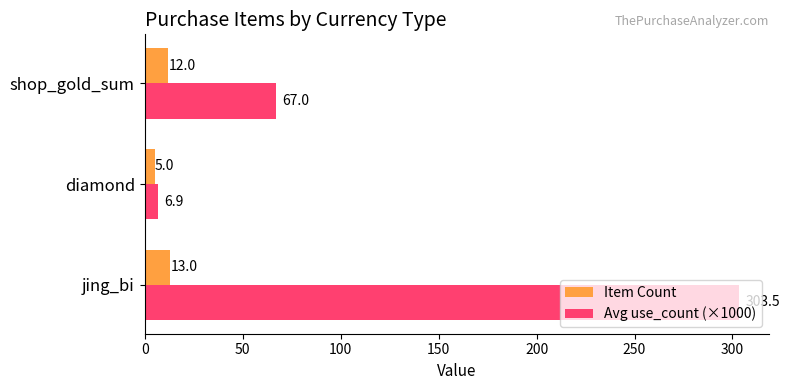

What is the sum of all Avg use_count (×1000) values?

377.3